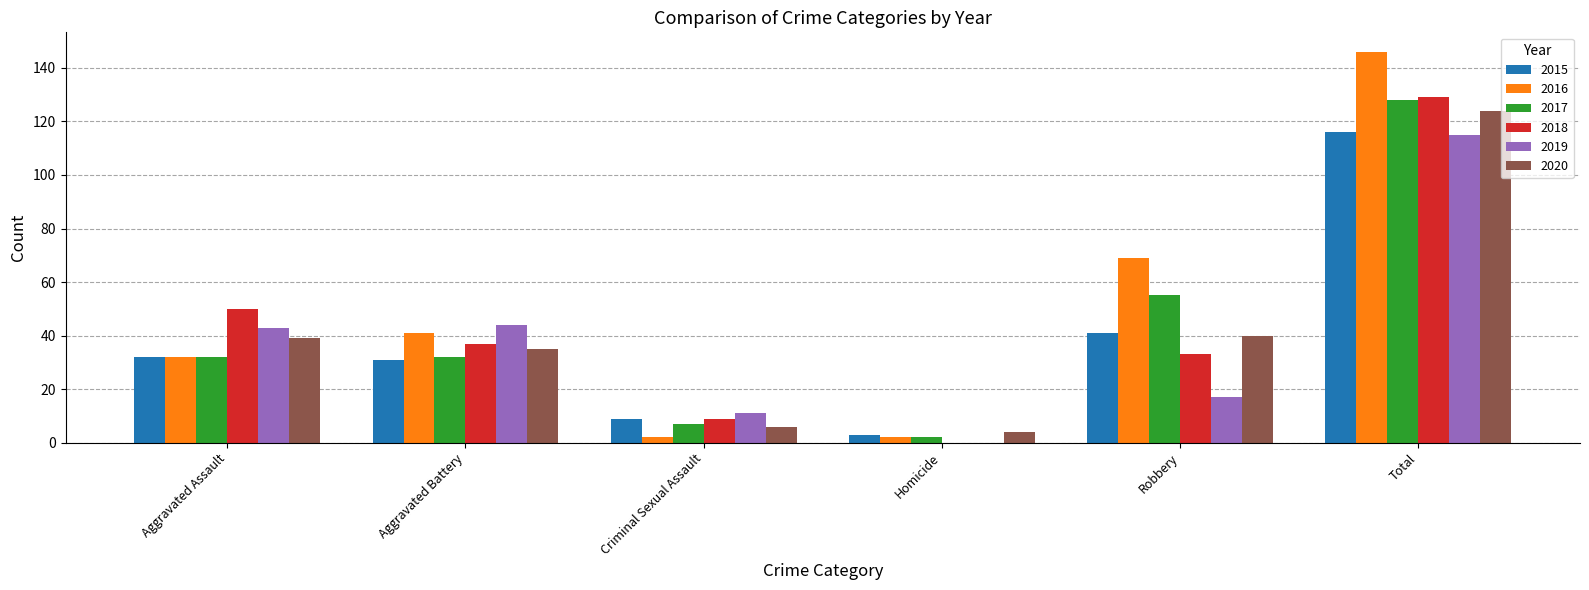

How many categories are shown in the chart?

6